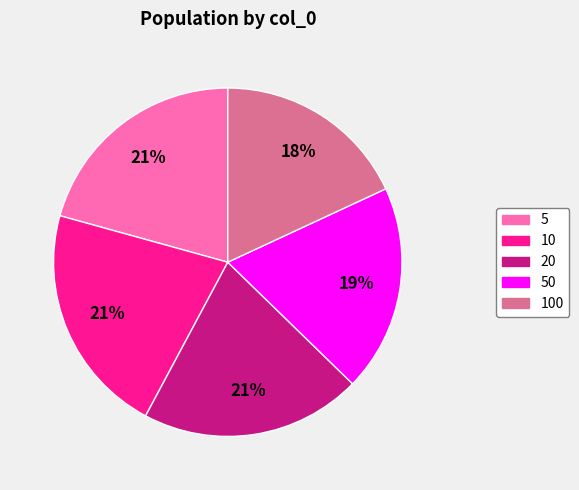

How many segments does this pie chart have?

5